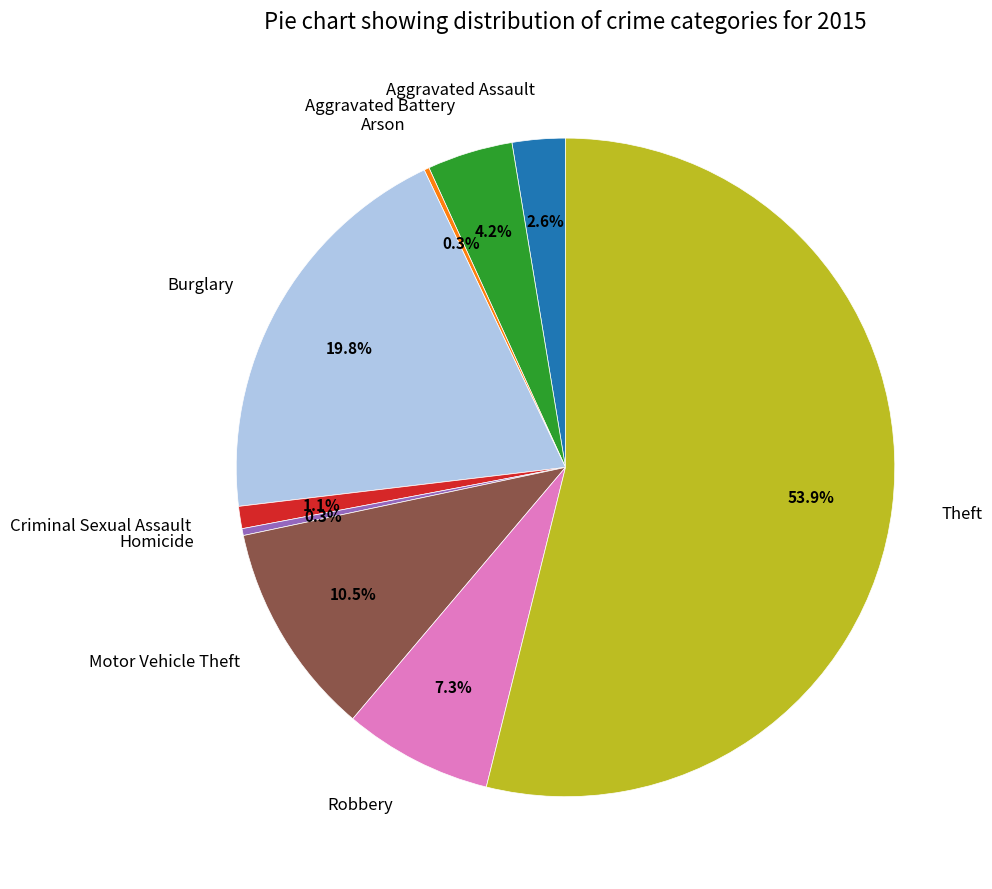

Approximately how many times larger is the value at Motor Vehicle Theft compared to Burglary?

0.5